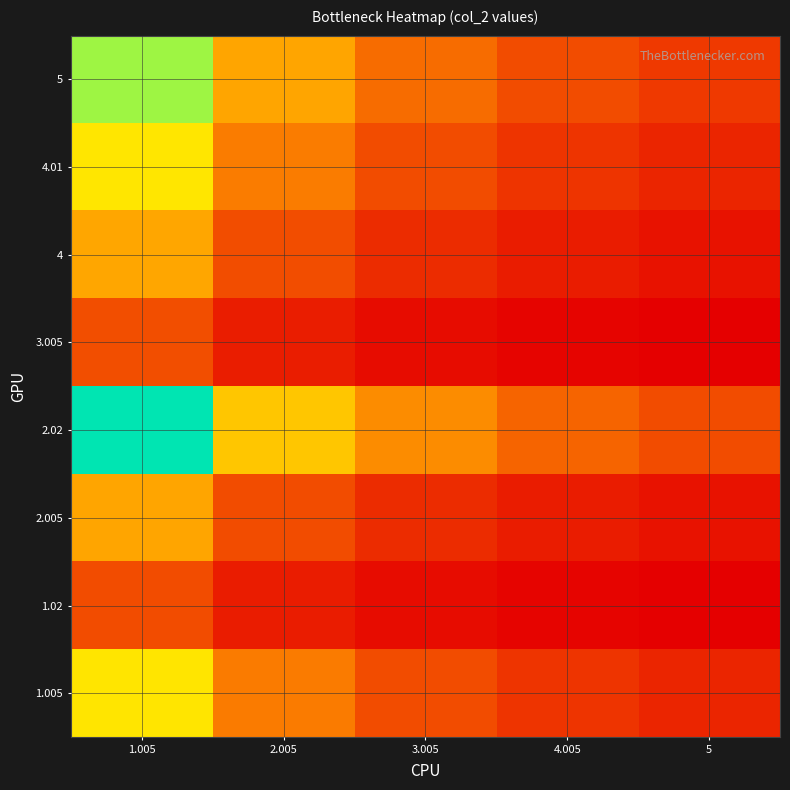

Reading left to right, list all the values displayed in this chart.

5: 1.005=0.8	2.005=0.4	3.005=0.2	4.005=0.2	5=0.1
4.01: 1.005=0.6	2.005=0.3	3.005=0.2	4.005=0.1	5=0.1
4: 1.005=0.4	2.005=0.2	3.005=0.1	4.005=0.1	5=0.0
3.005: 1.005=0.2	2.005=0.1	3.005=0.0	4.005=0.0	5=0.0
2.02: 1.005=1.0	2.005=0.5	3.005=0.3	4.005=0.2	5=0.2
2.005: 1.005=0.4	2.005=0.2	3.005=0.1	4.005=0.1	5=0.0
1.02: 1.005=0.2	2.005=0.1	3.005=0.0	4.005=0.0	5=0.0
1.005: 1.005=0.6	2.005=0.3	3.005=0.2	4.005=0.1	5=0.1